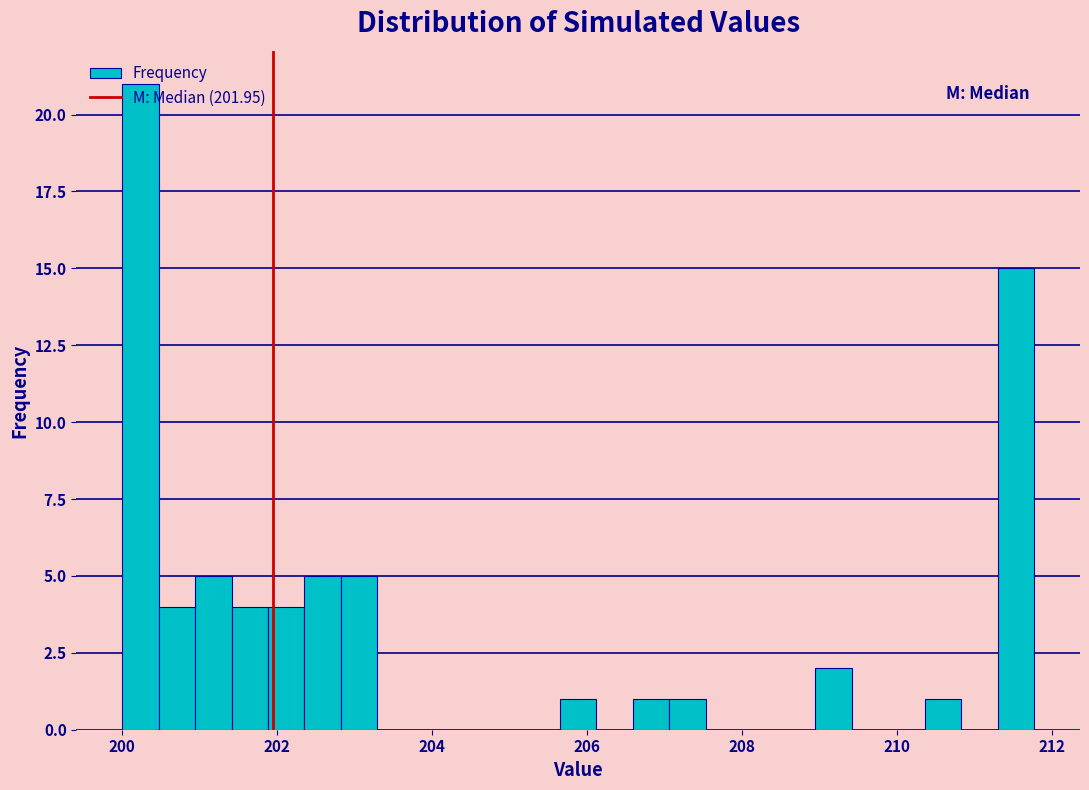

Read against the x-axis, roughly where is the centre of the tallest bar?

200.2